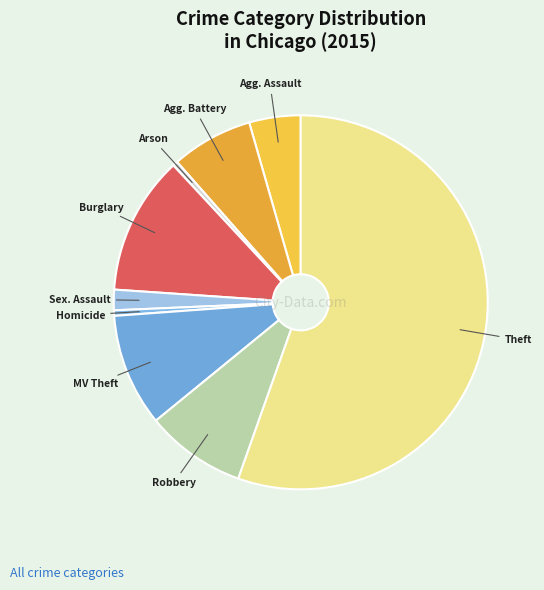

Count the number of slices in the pie.

9